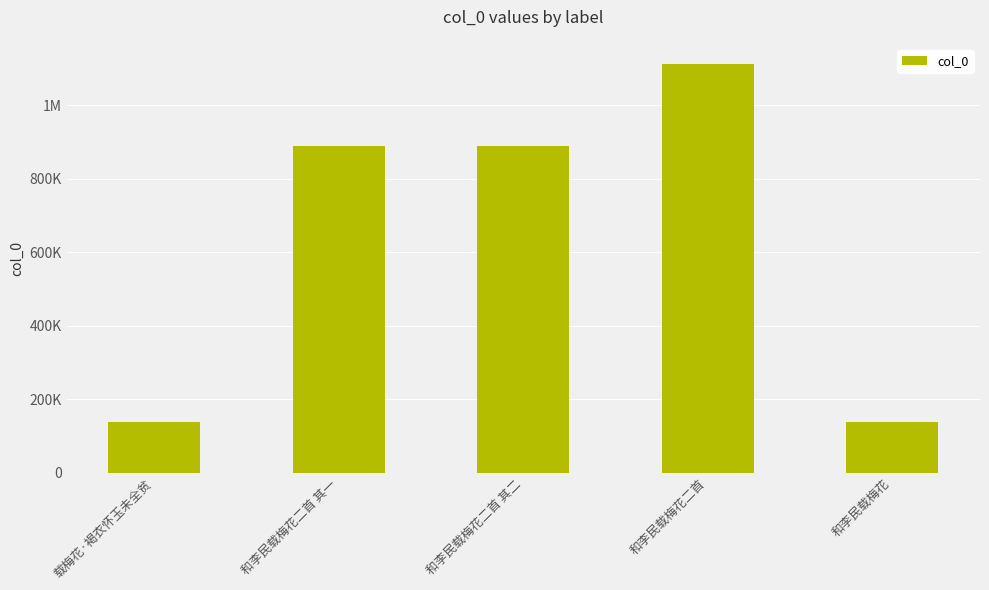

Reading right to left, extract all data points from this chart.

138824	1111788	888729	888730	138825